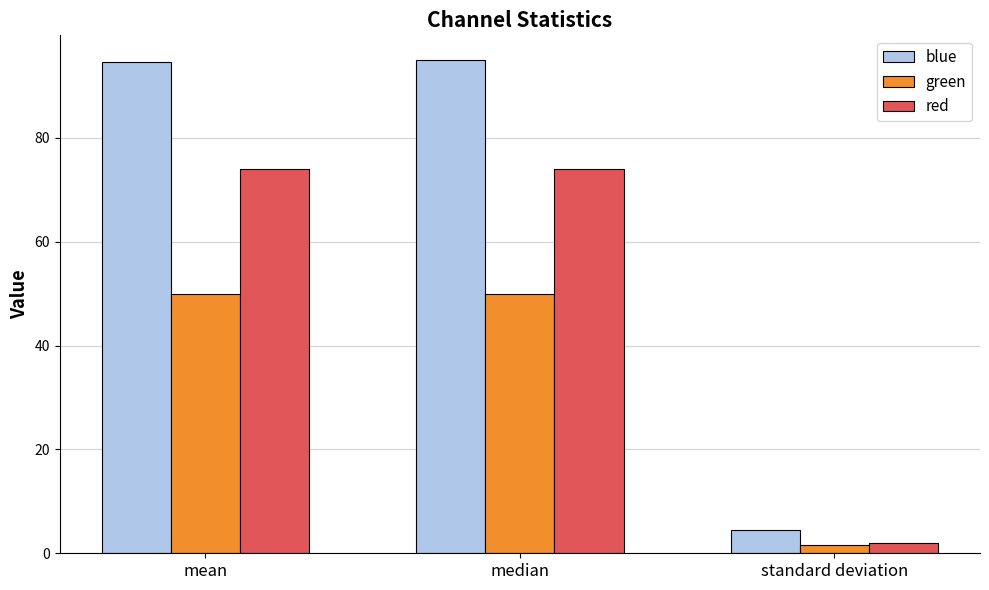

What is the approximate value of green at mean?

50.0